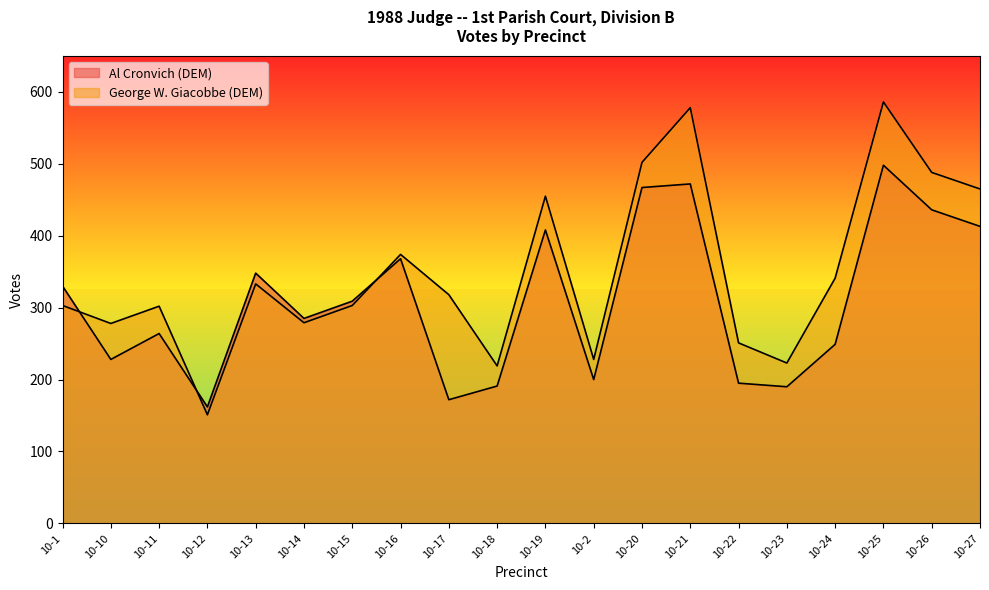

What are all the series names shown in the legend?

Al Cronvich (DEM), George W. Giacobbe (DEM)